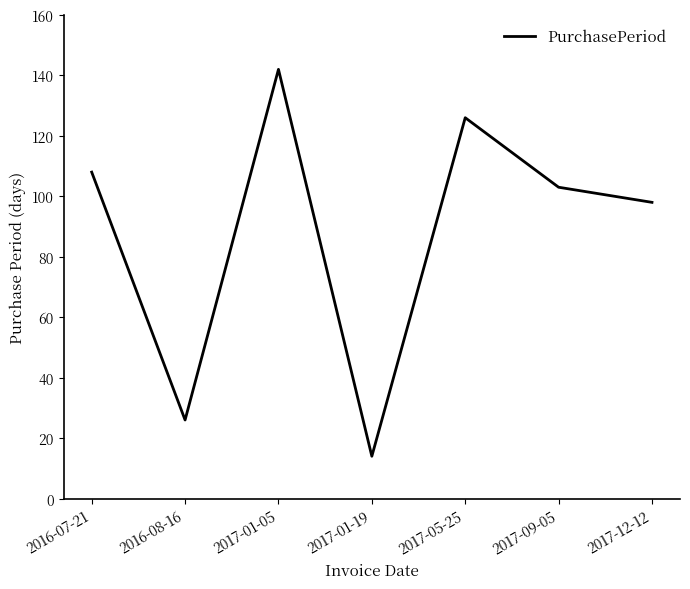

Rank the categories by value from lowest to highest.

2017-01-19, 2016-08-16, 2017-12-12, 2017-09-05, 2016-07-21, 2017-05-25, 2017-01-05